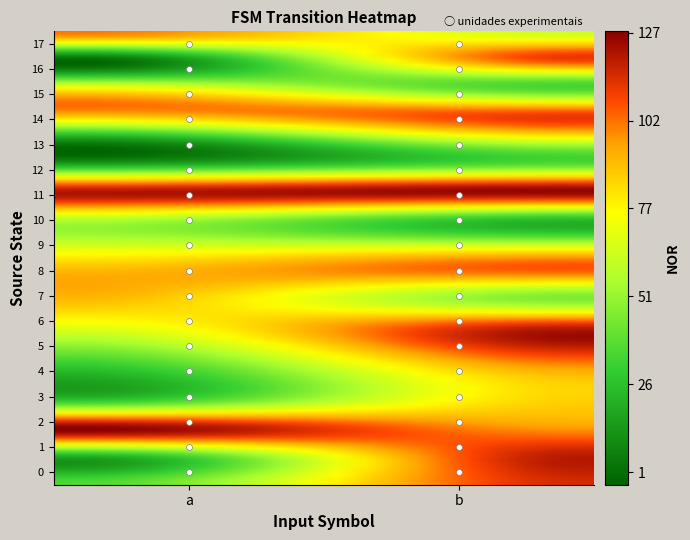

Reading left to right, what are all the values shown in this chart?

0: 0=36	1=115
1: 0=18	1=120
2: 0=127	1=98
3: 0=39	1=86
4: 0=19	1=88
5: 0=44	1=114
6: 0=72	1=113
7: 0=91	1=46
8: 0=91	1=104
9: 0=64	1=62
10: 0=61	1=28
11: 0=121	1=126
12: 0=20	1=40
13: 0=15	1=73
14: 0=97	1=106
15: 0=65	1=34
16: 0=1	1=111
17: 0=101	1=64